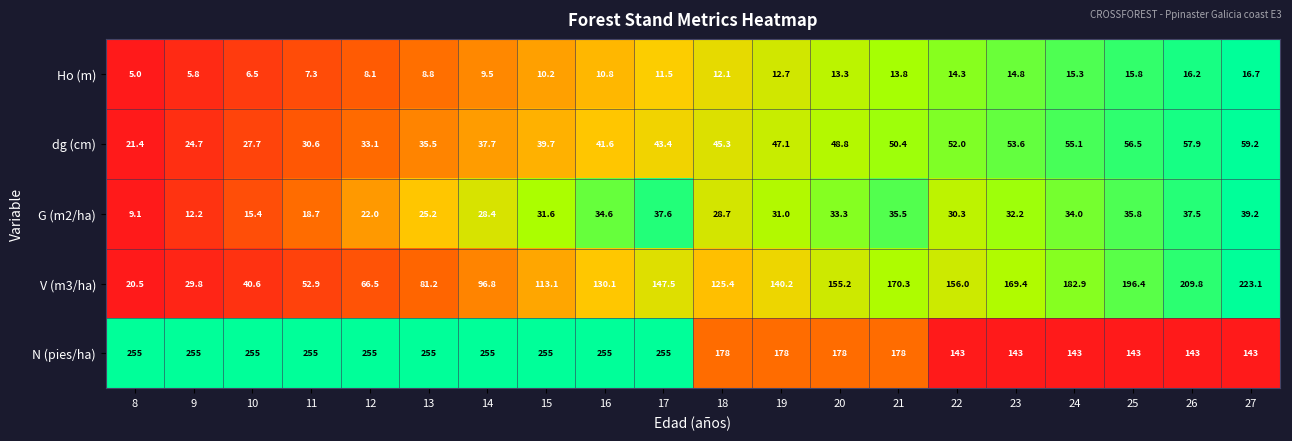

List the labels in order of Ho (m) value, largest first.

27, 26, 25, 24, 23, 22, 21, 20, 19, 18, 17, 16, 15, 14, 13, 12, 11, 10, 9, 8